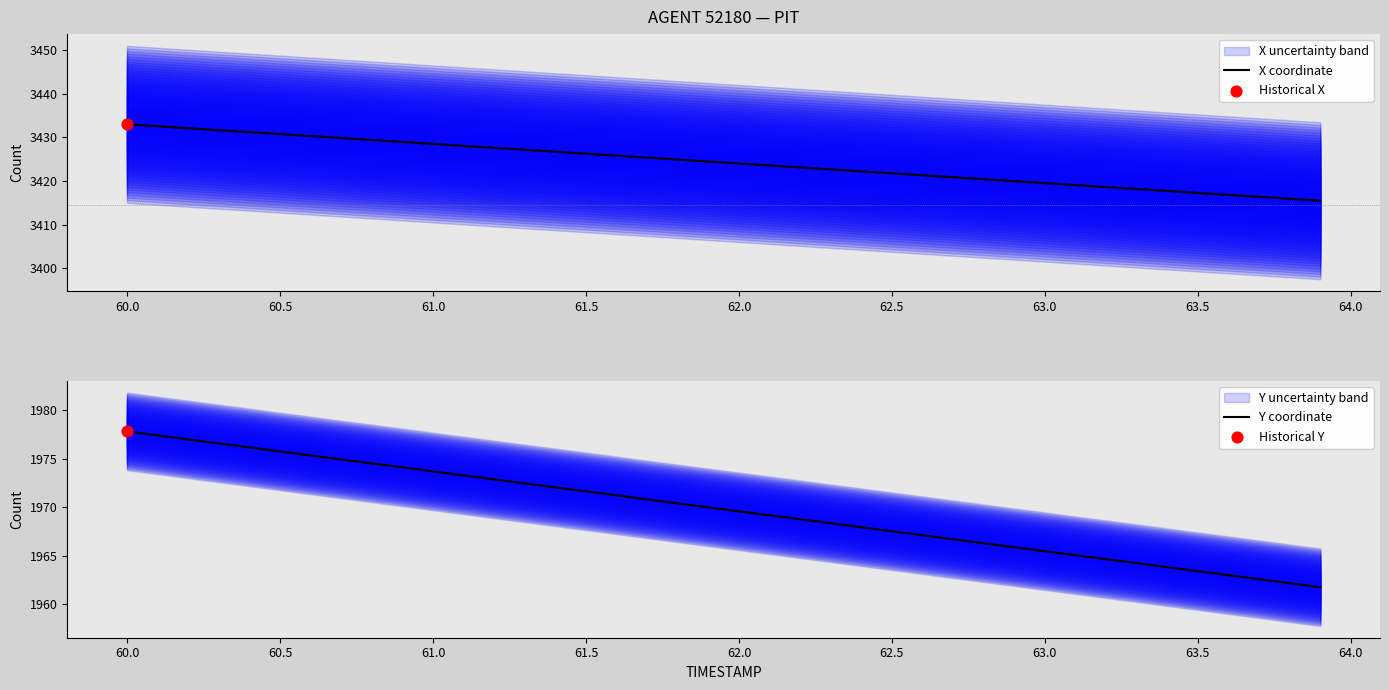

Which series contains the highest Y value?

X coordinate